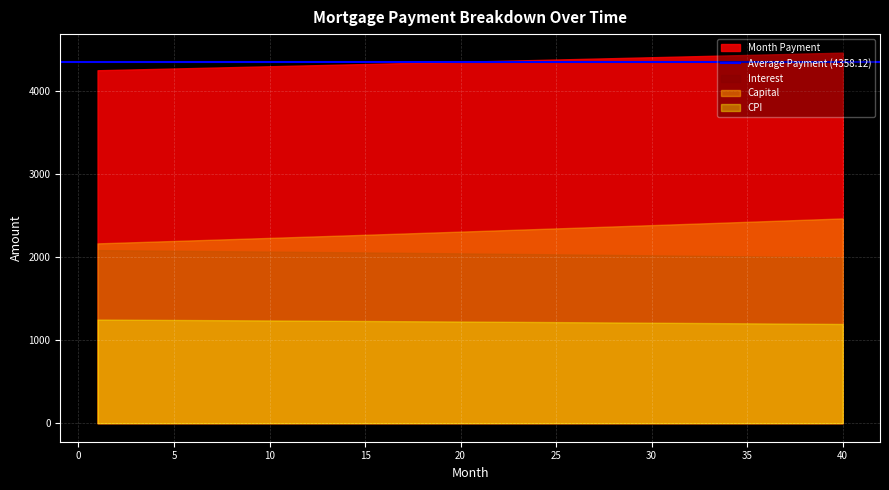

What value does the Month Payment series have at 30?

4409.7